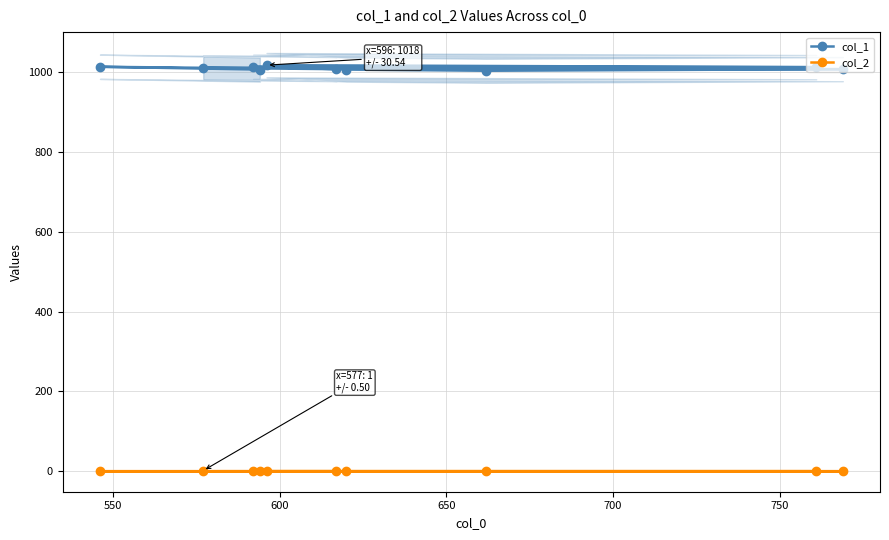

Reading right to left, what are all the values shown in this chart?

col_1: 1007	1014	1008	1014	1013	1018	1007	1004	1008	1012
col_2: 1	1	1	1	1	1	1	1	1	1